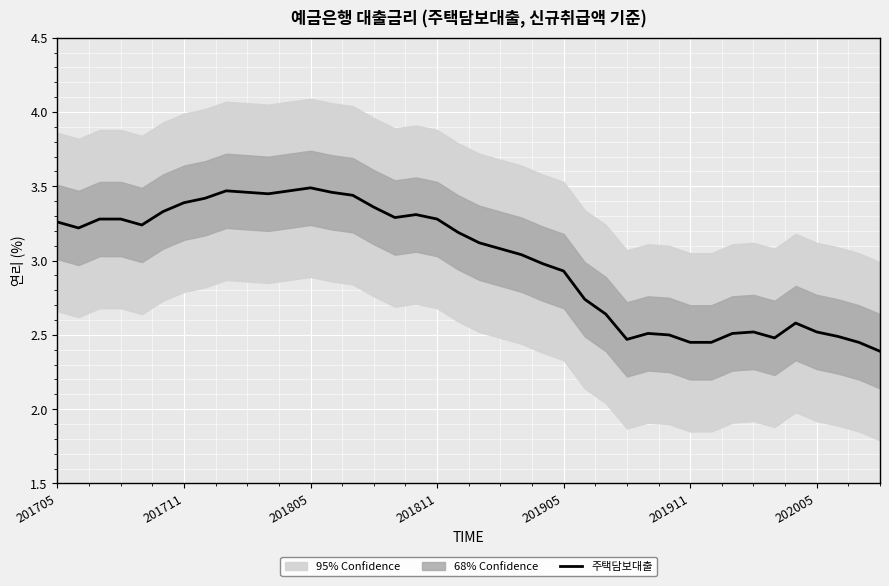

What is the sum of the values at 26 and 201811?

5.9